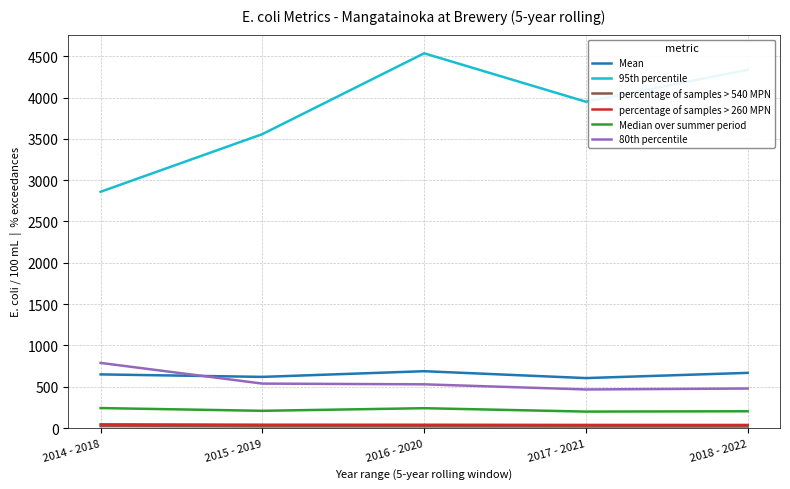

At which category does the chart reach its peak across all series?

2016 - 2020